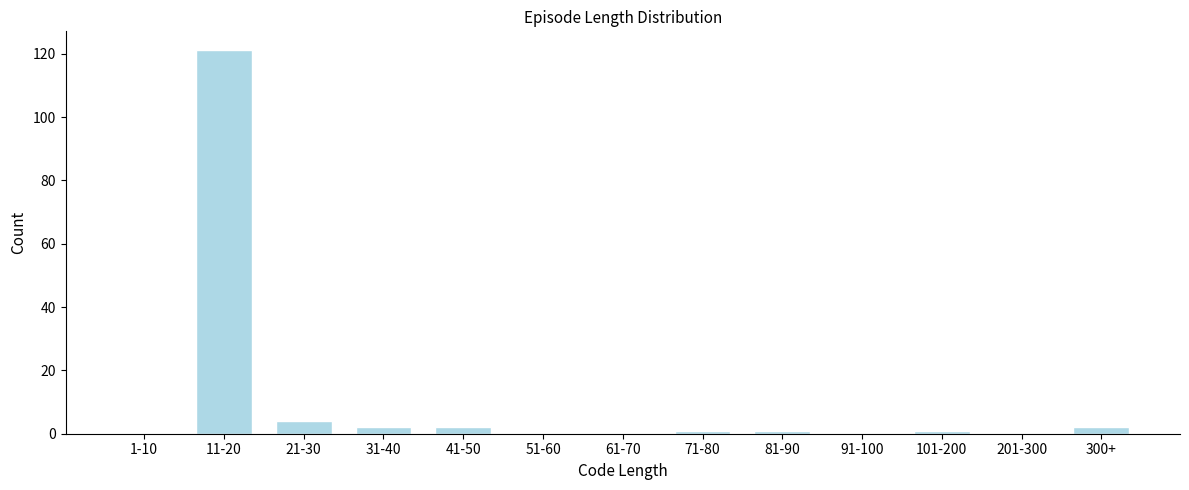

Reading left to right, what are all the values shown in this chart?

1-10=0	11-20=121	21-30=4	31-40=2	41-50=2	51-60=0	61-70=0	71-80=1	81-90=1	91-100=0	101-200=1	201-300=0	300+=2